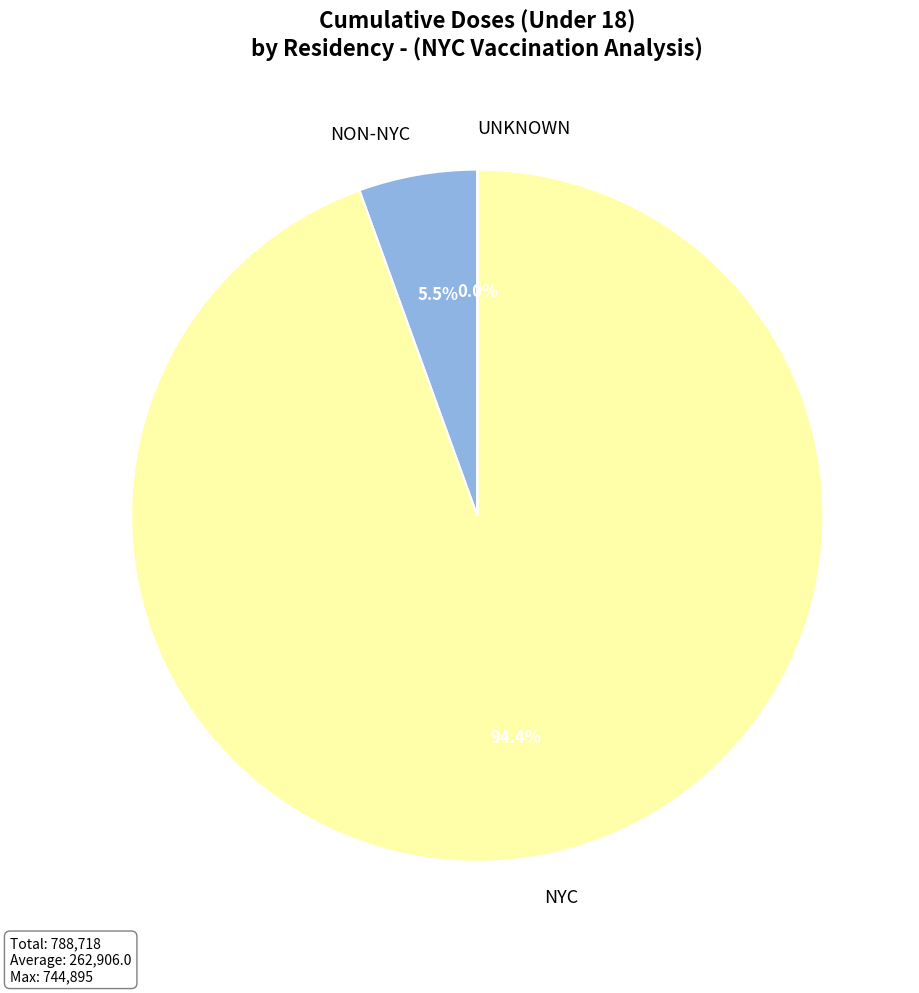

What portion of the pie excludes NON-NYC?

94.5%